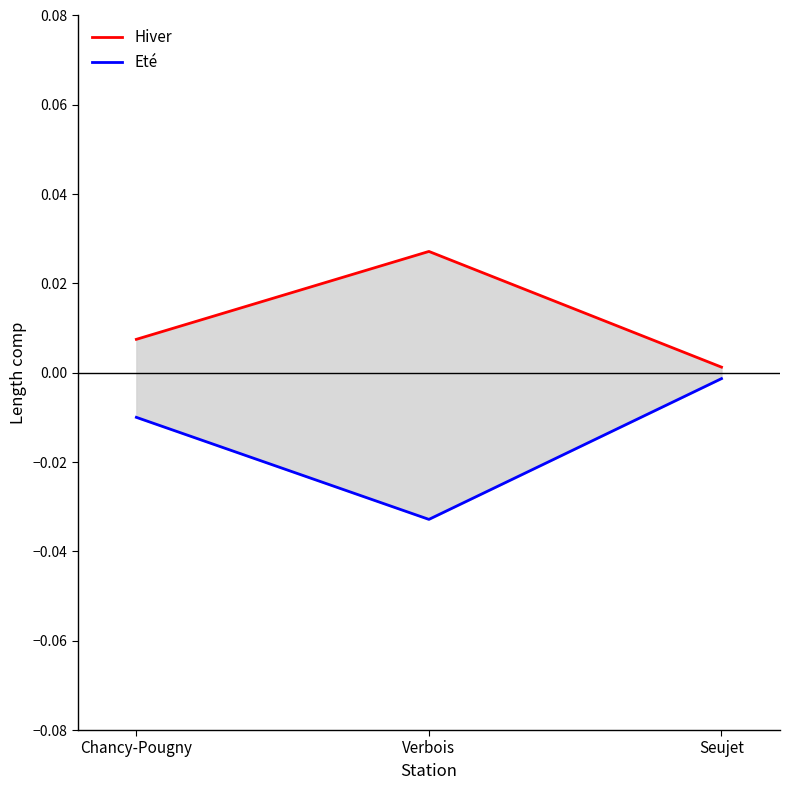

The value of Hiver at Verbois is 0.0. True or false?

True